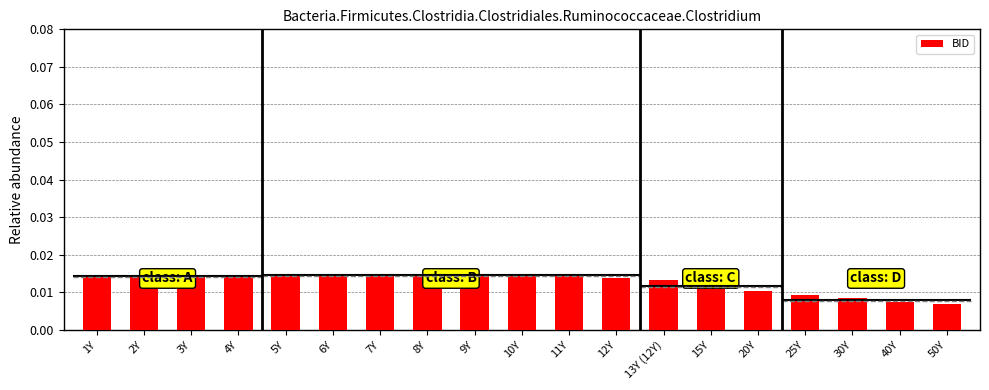

Rank the categories by value from highest to lowest.

5Y, 6Y, 7Y, 8Y, 9Y, 10Y, 4Y, 1Y, 2Y, 3Y, 11Y, 12Y, 13Y (12Y), 15Y, 20Y, 25Y, 30Y, 40Y, 50Y